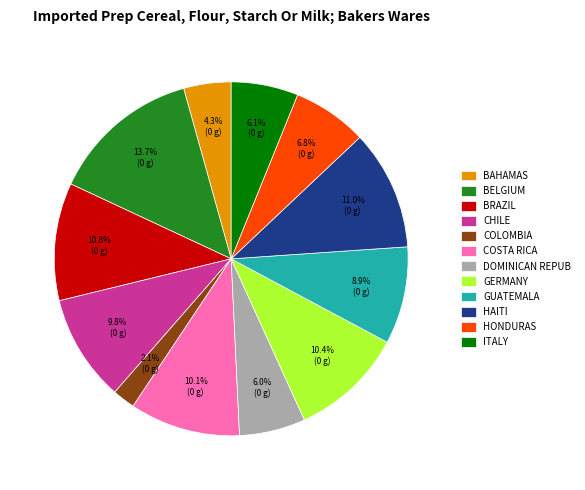

Count the number of slices in the pie.

12